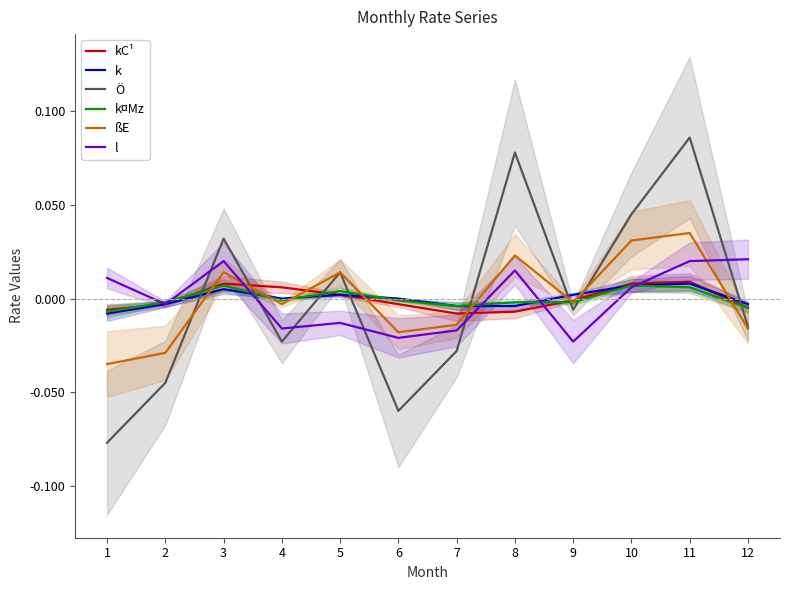

Is the value of k¤Mz at 2 greater than the value of ßE at 1?

Yes